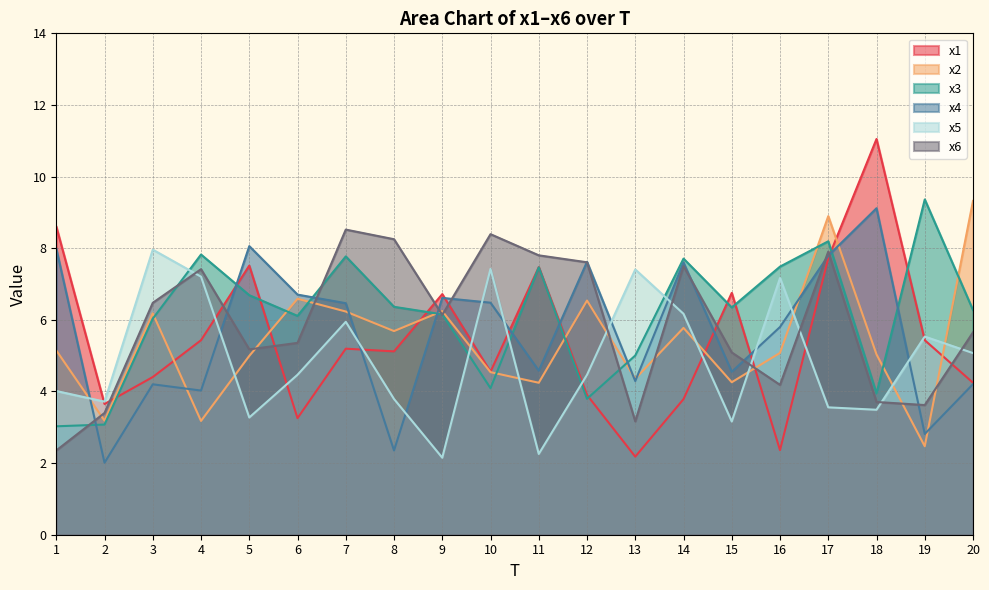

Where is x4 nearest to the value 5?

11